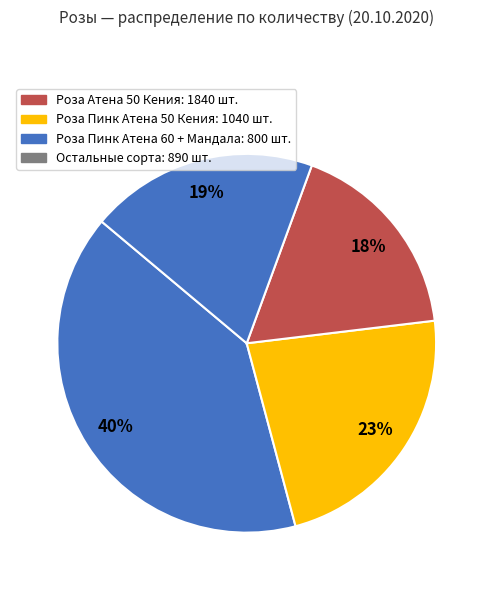

How many slices are in this pie chart?

4